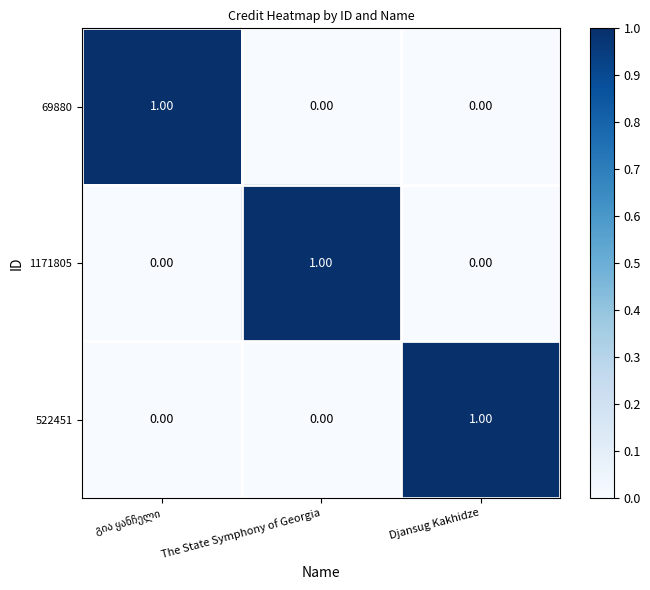

What is the difference between the highest and lowest values at Djansug Kakhidze?

1